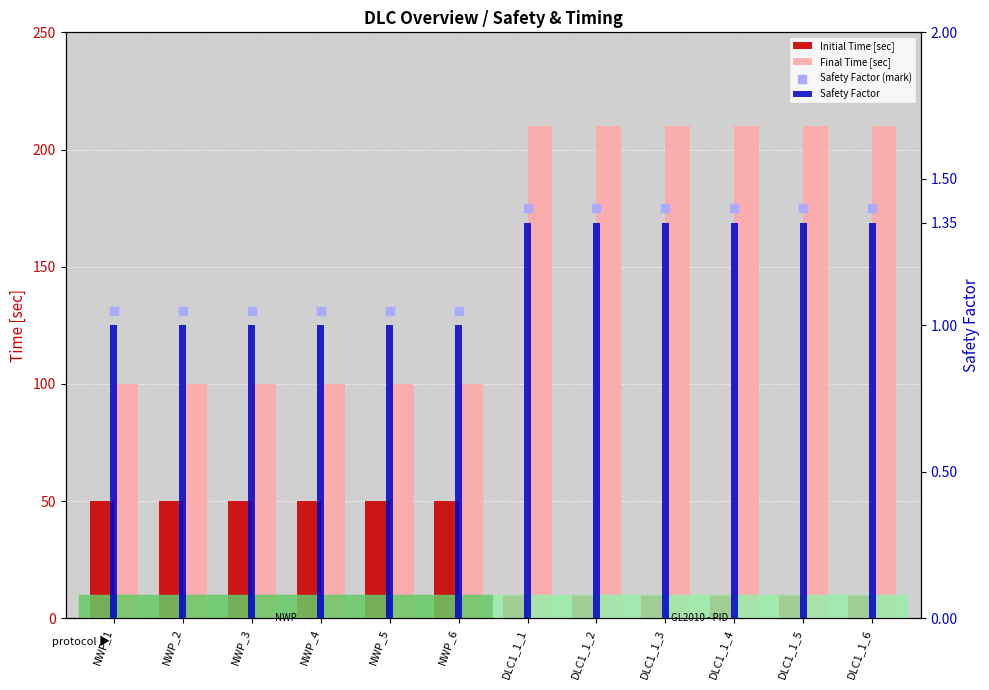

Is the value of Initial Time [sec] at DLC1_1_3 greater than the value of Safety Factor at DLC1_1_4?

Yes